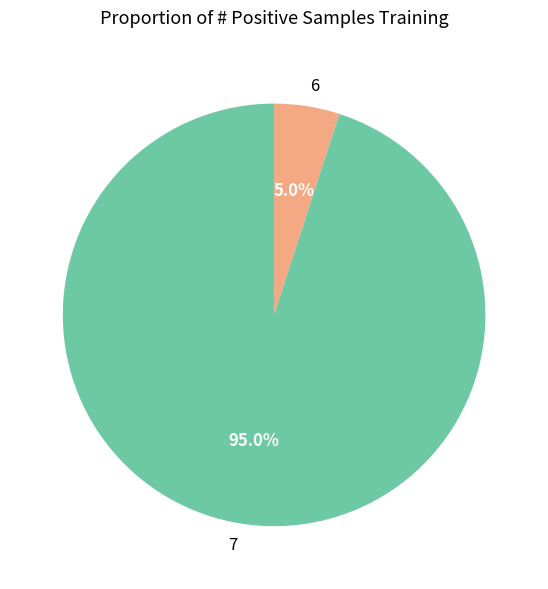

What percentage do 7 and 6 together represent?

100.0%